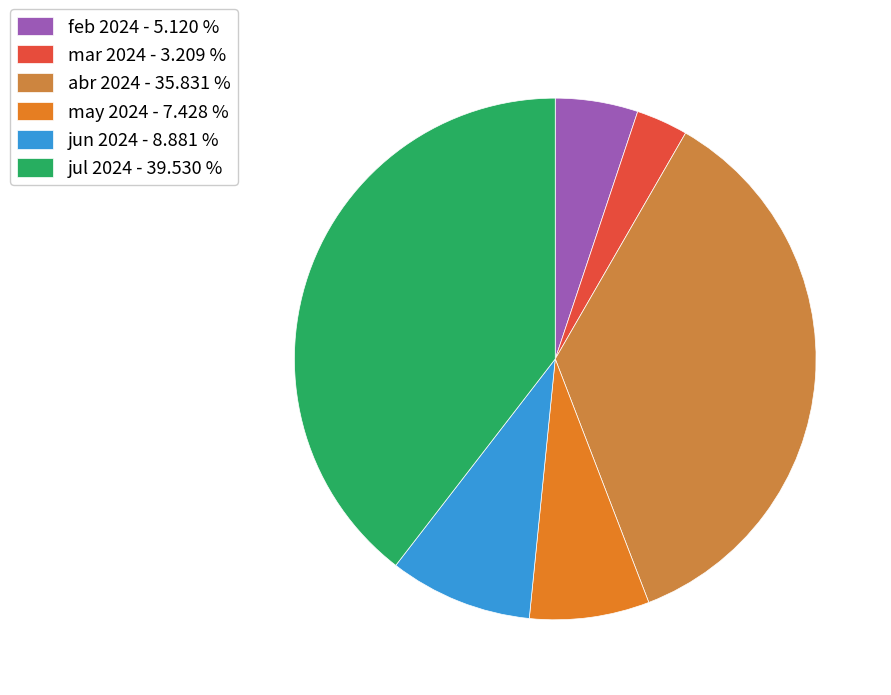

Which category has the biggest portion of the pie?

jul 2024